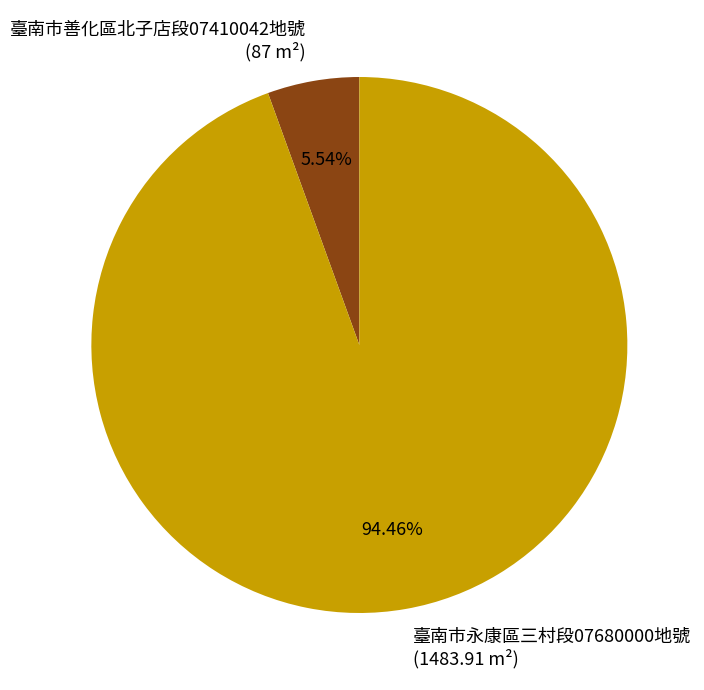

Rank the categories by value from lowest to highest.

臺南市善化區北子店段07410042地號, 臺南市永康區三村段07680000地號